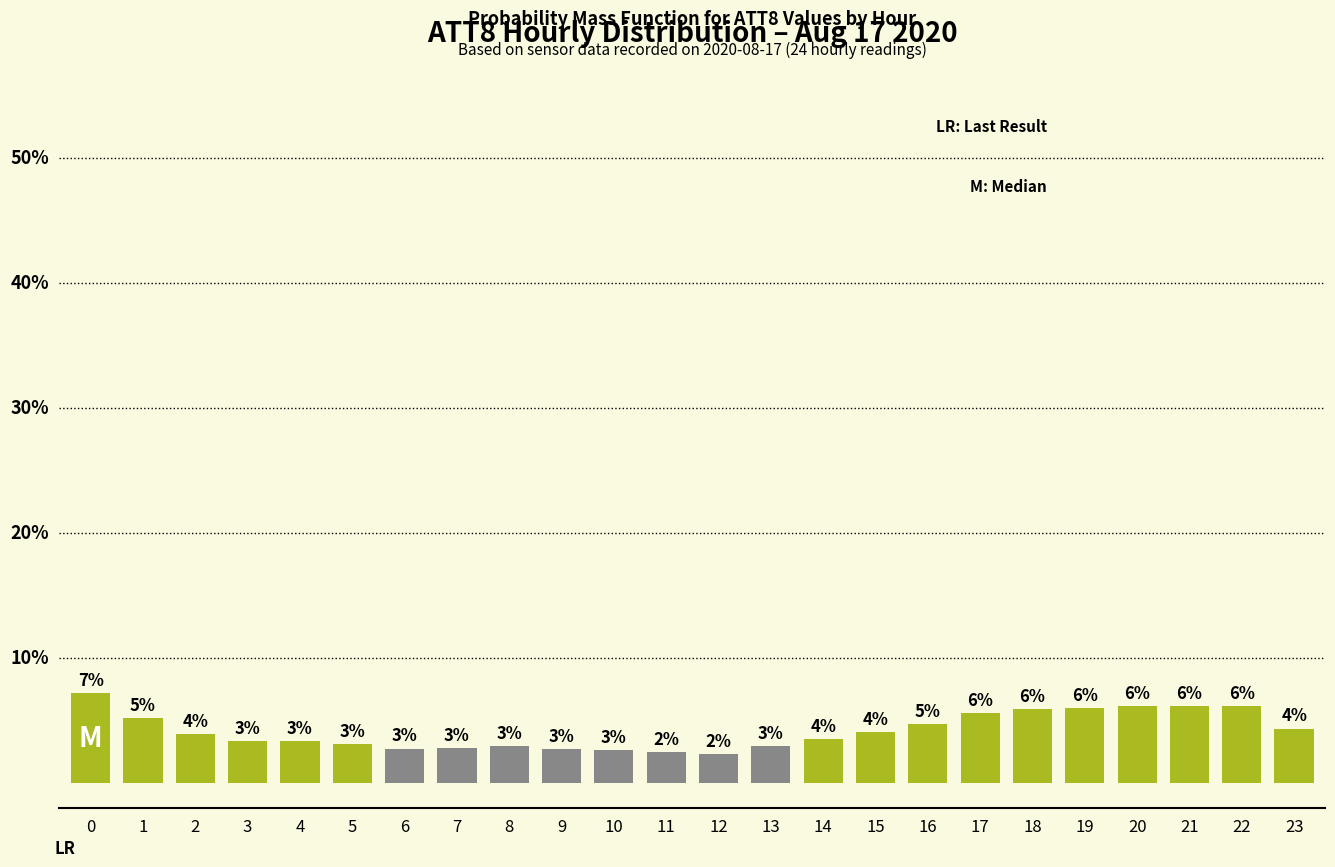

What is the ratio of the value at 13 to the value at 3?

0.9